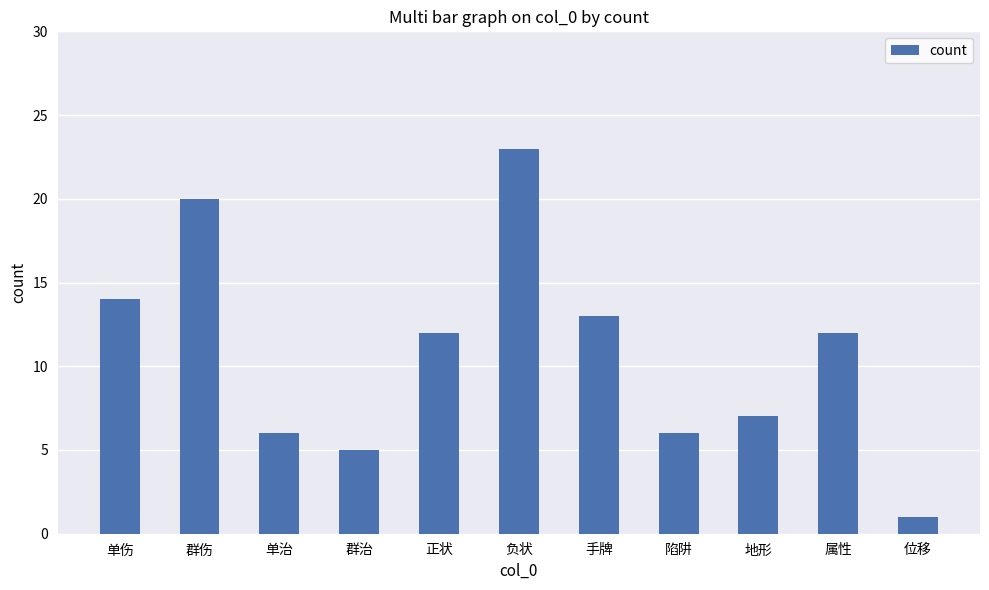

Reading left to right, transcribe all the data shown in this chart.

单伤=14	群伤=20	单治=6	群治=5	正状=12	负状=23	手牌=13	陷阱=6	地形=7	属性=12	位移=1